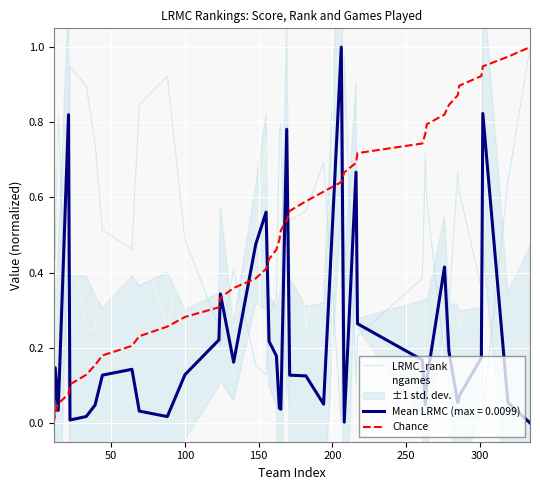

At how many categories does at least one series exceed 0?

40